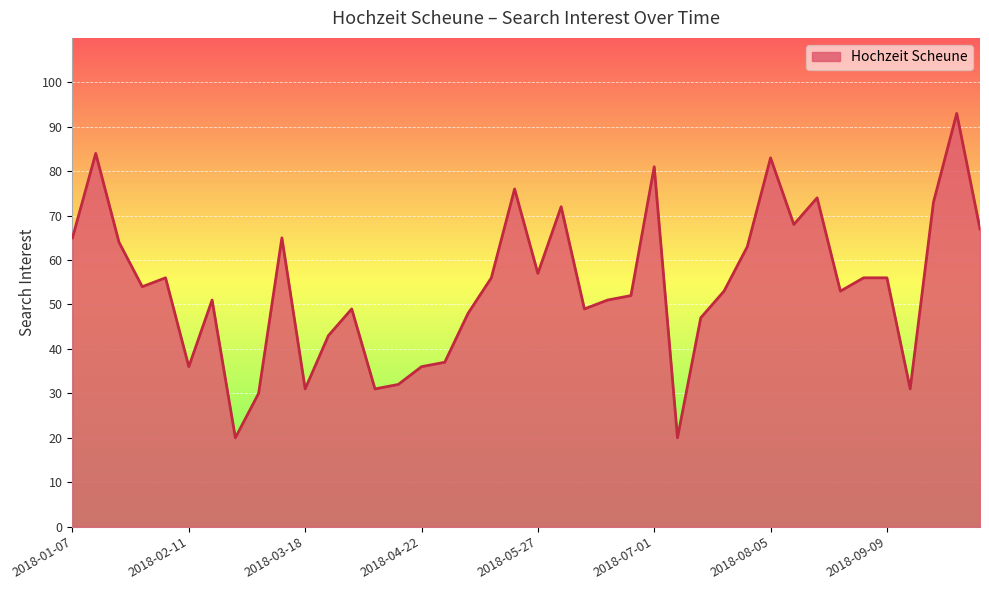

What is the greatest value displayed?

93